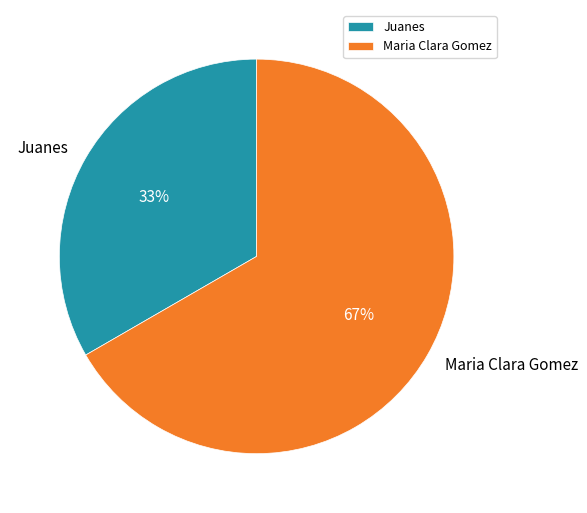

To the nearest percent, what is the combined percentage of Maria Clara Gomez and Juanes?

100%